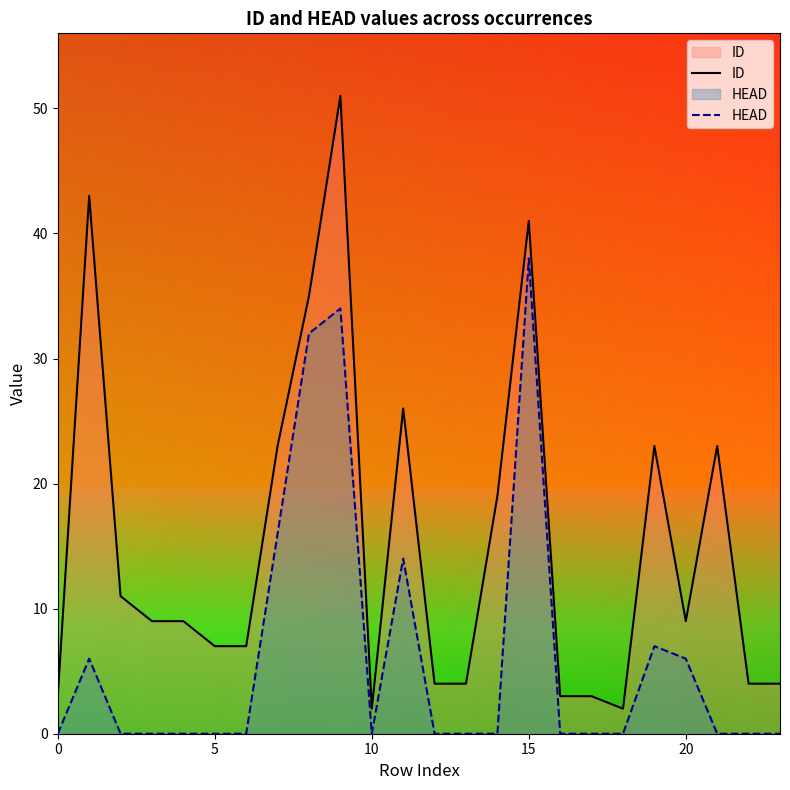

Where is HEAD nearest to the value 19?

7